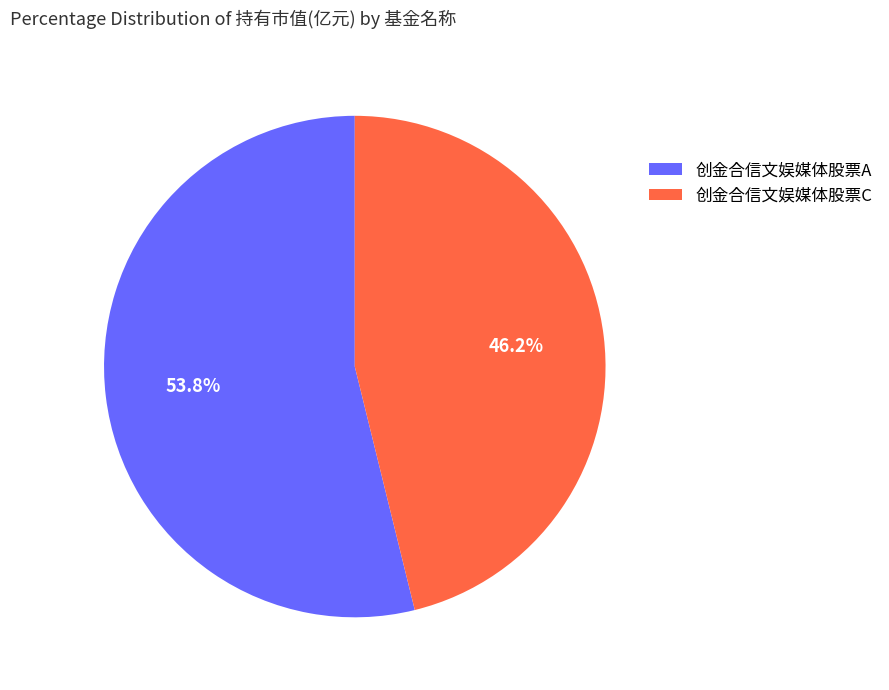

To the nearest percent, what is the average slice percentage?

50%